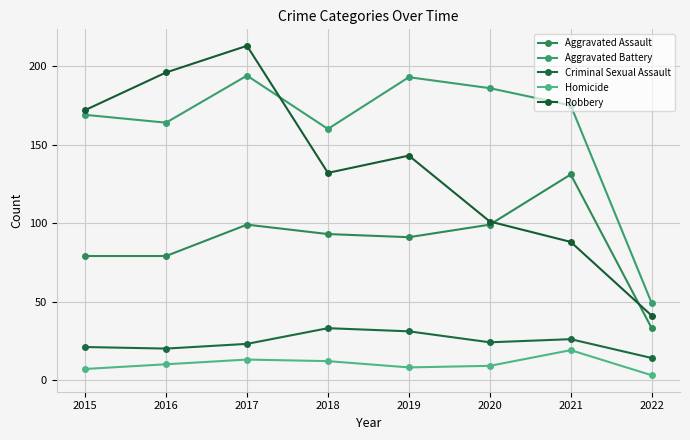

Is this an area chart (filled region under the line)?

No